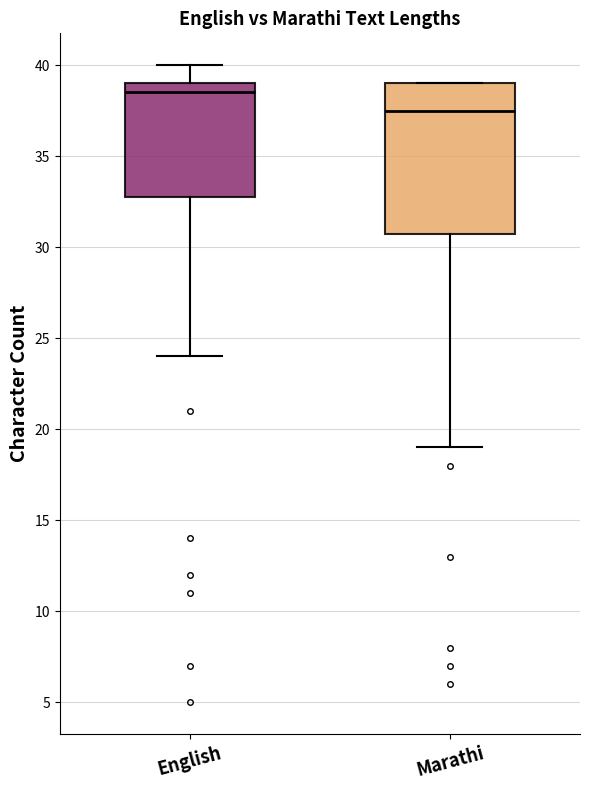

Where is the upper edge of the box for Marathi on the y-axis? The values are not printed on the chart, so give them approximately, as read against the axis.

39.0